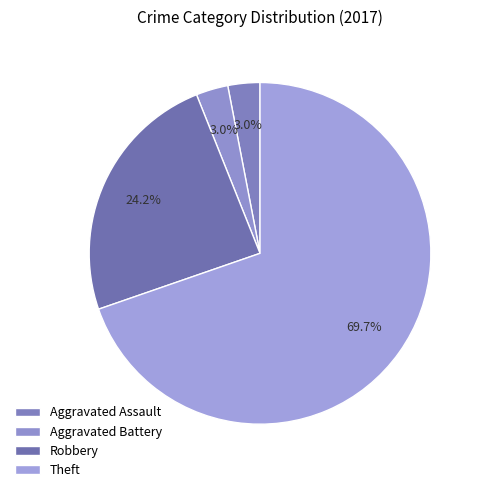

To the nearest percent, what is the combined percentage of Theft and Robbery?

94%